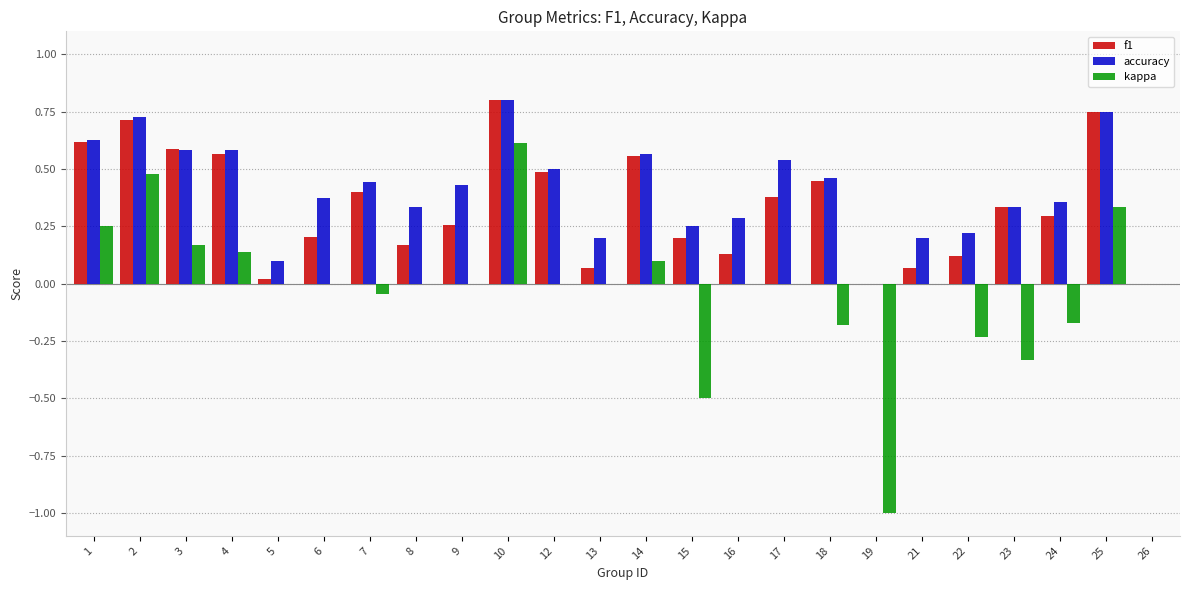

At which label does f1 reach its peak?

10